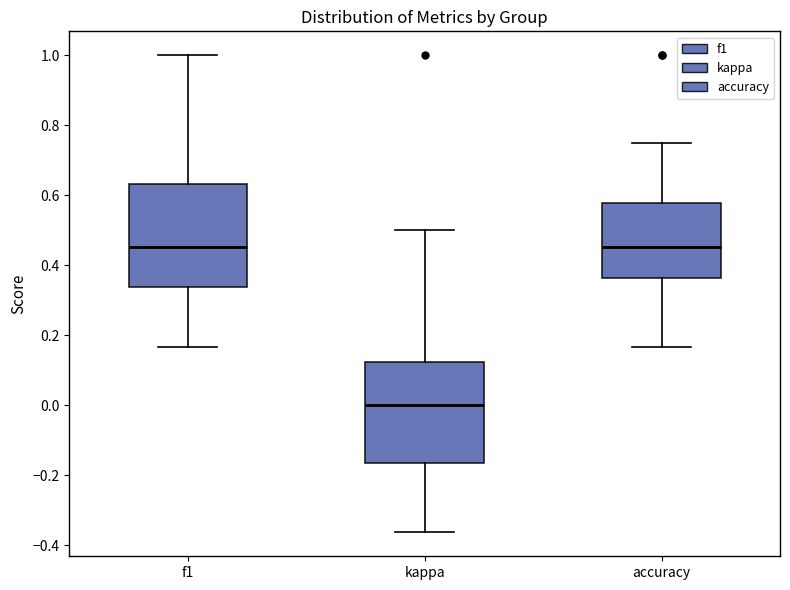

Reading left to right, transcribe this box plot: for each box, give where its median line is, the range the box spans, and where its two whiskers end, as read against the y-axis. The values are not printed on the chart, so give them approximately, as read against the axis.

f1: median 0.46, box 0.34 to 0.64, whiskers 0.16 to 1.00
kappa: median 0.00, box -0.16 to 0.12, whiskers -0.36 to 0.50
accuracy: median 0.46, box 0.36 to 0.58, whiskers 0.16 to 0.76